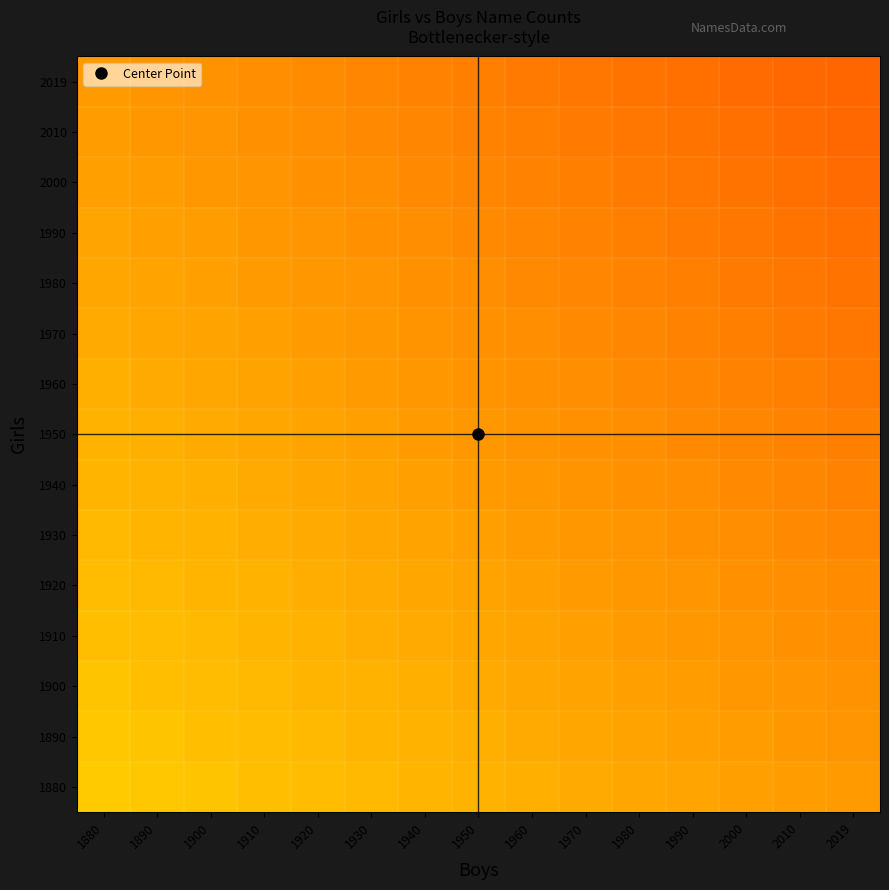

Which has a higher value, 1970 or 1990?

1990